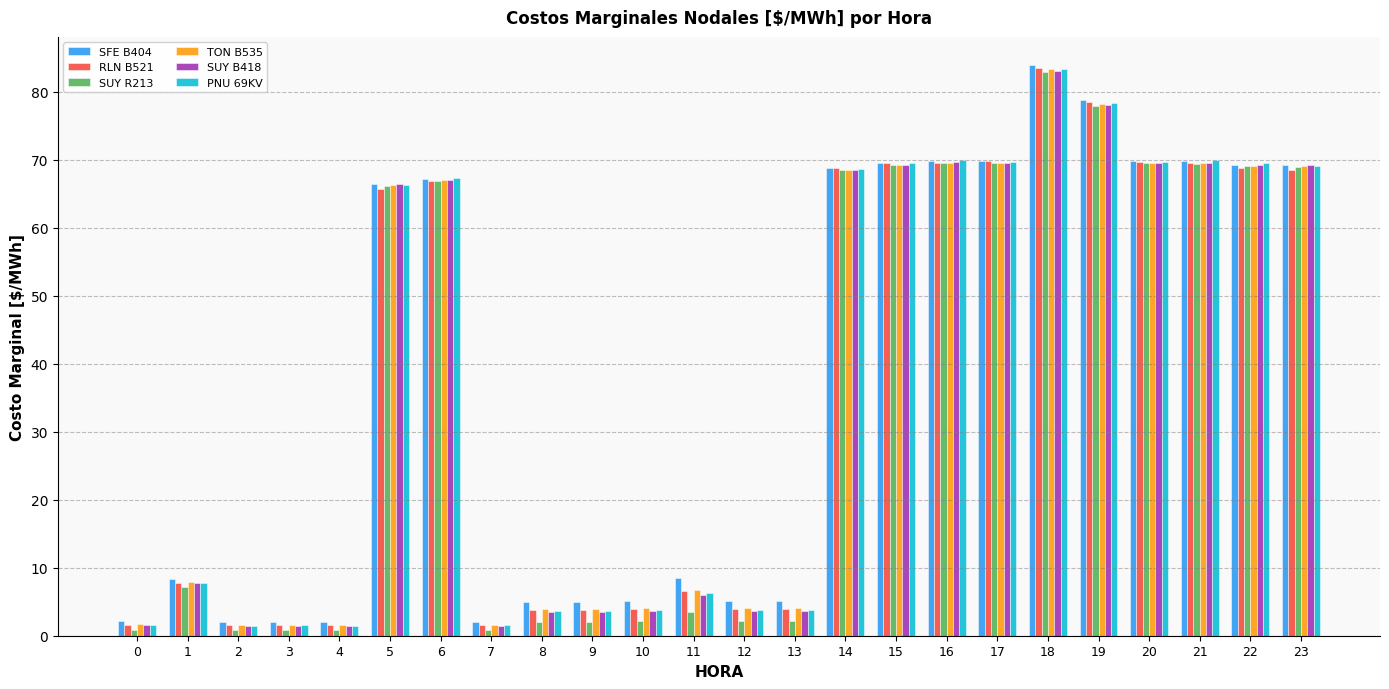

The value of SFE B404 at 1 is 1.8. True or false?

False